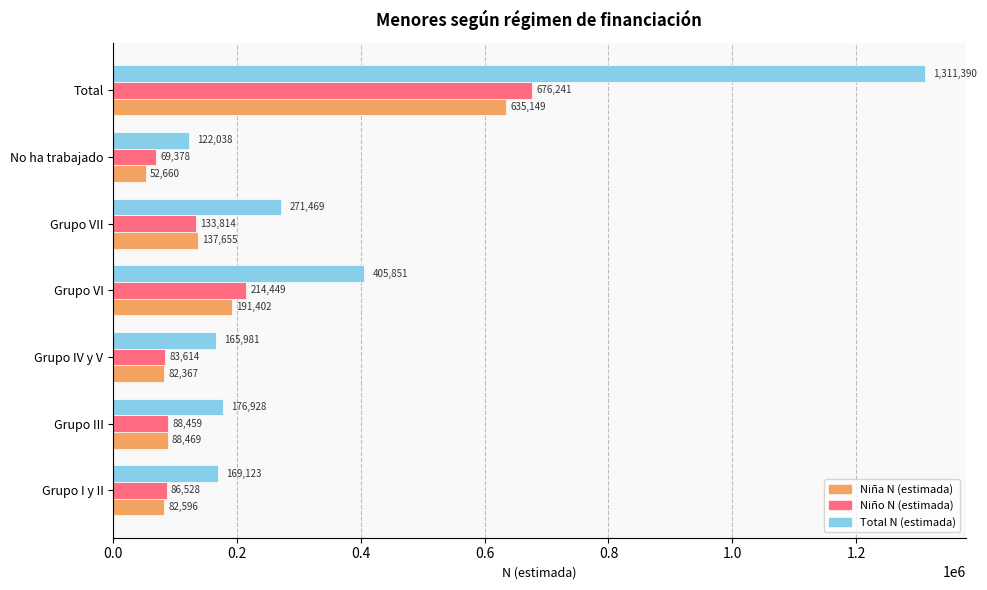

What is the minimum value shown in the chart?

52660